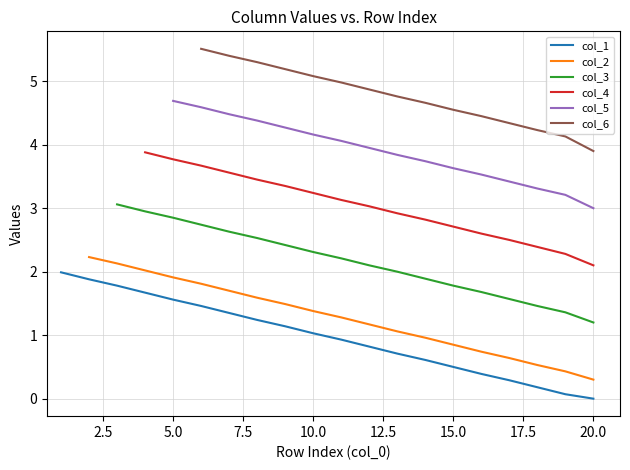

True or false: there are more than 0 points higher than both neighbors.

False